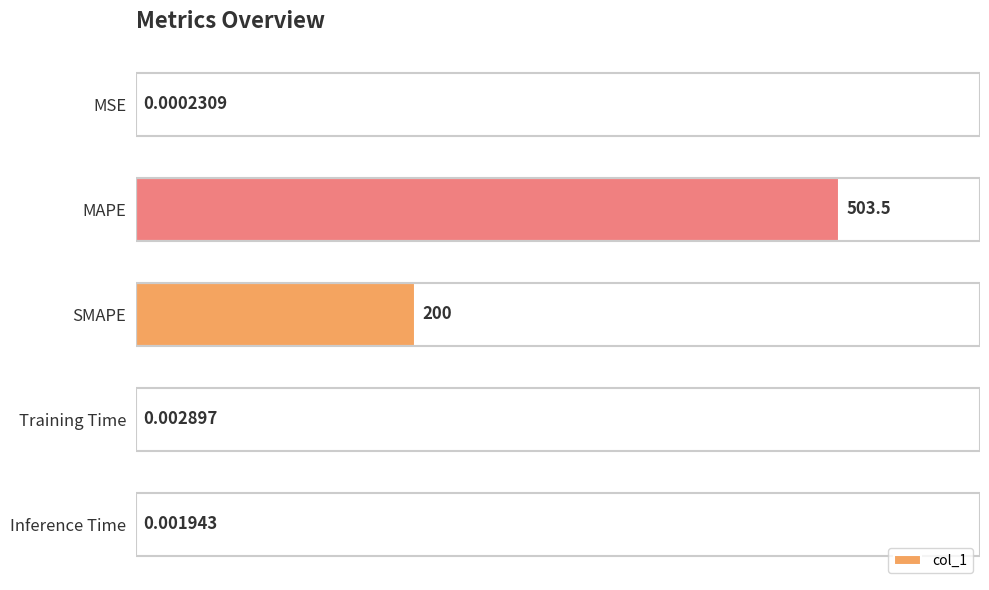

What is the sum of the values at Training Time and SMAPE?

200.0